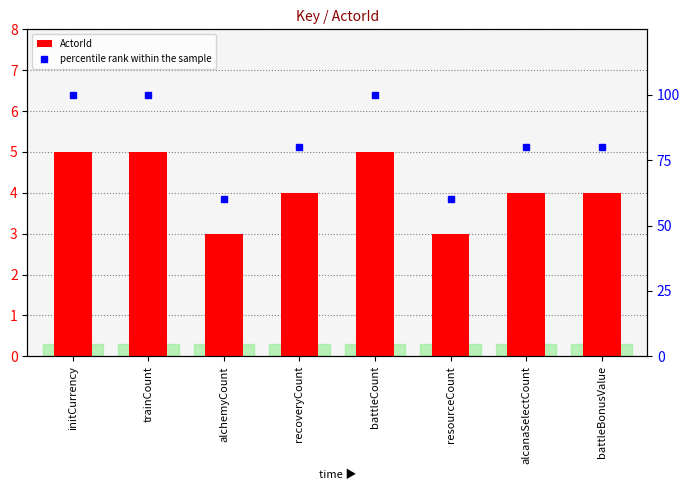

Which series has the largest range (max minus min)?

percentile rank within the sample